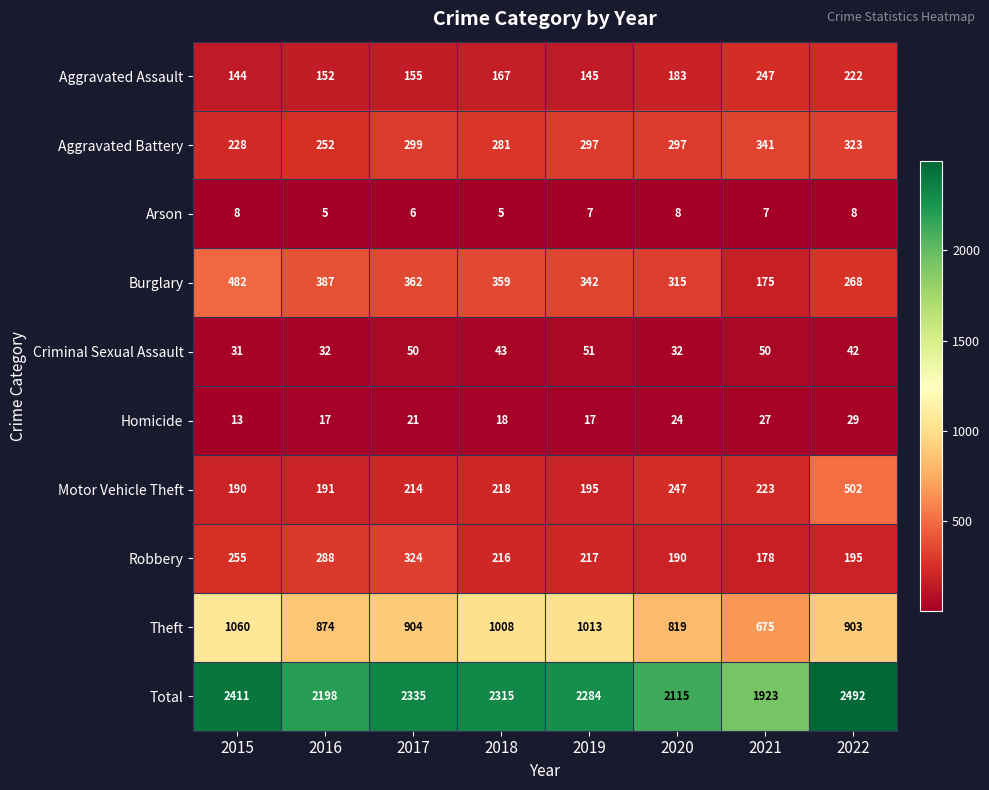

At which label does Arson first exceed 7?

2015